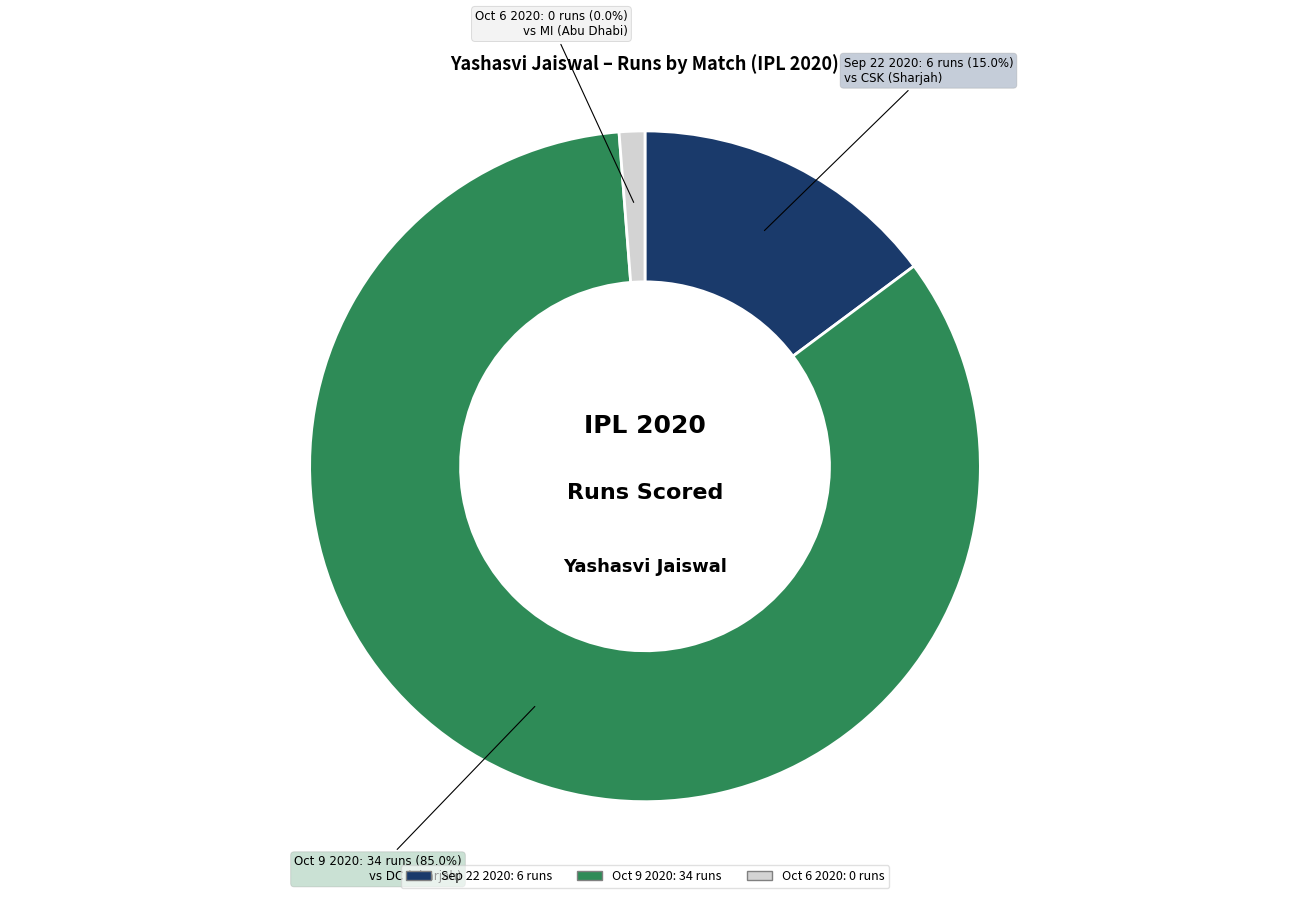

What is the total percentage of Sep 22 2020 and Oct 9 2020?

100.0%